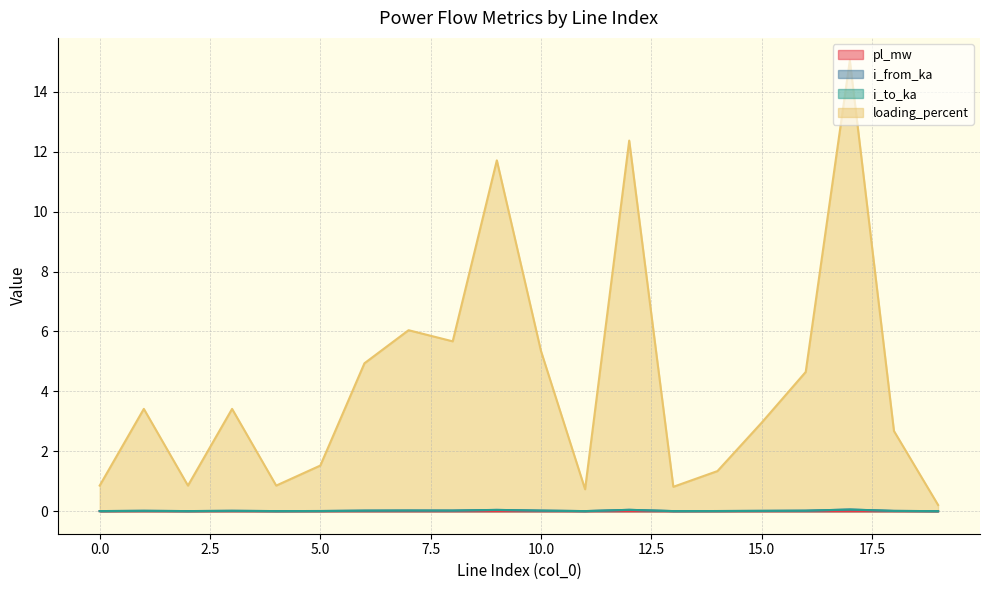

What are all the series names shown in the legend?

pl_mw, i_from_ka, i_to_ka, loading_percent